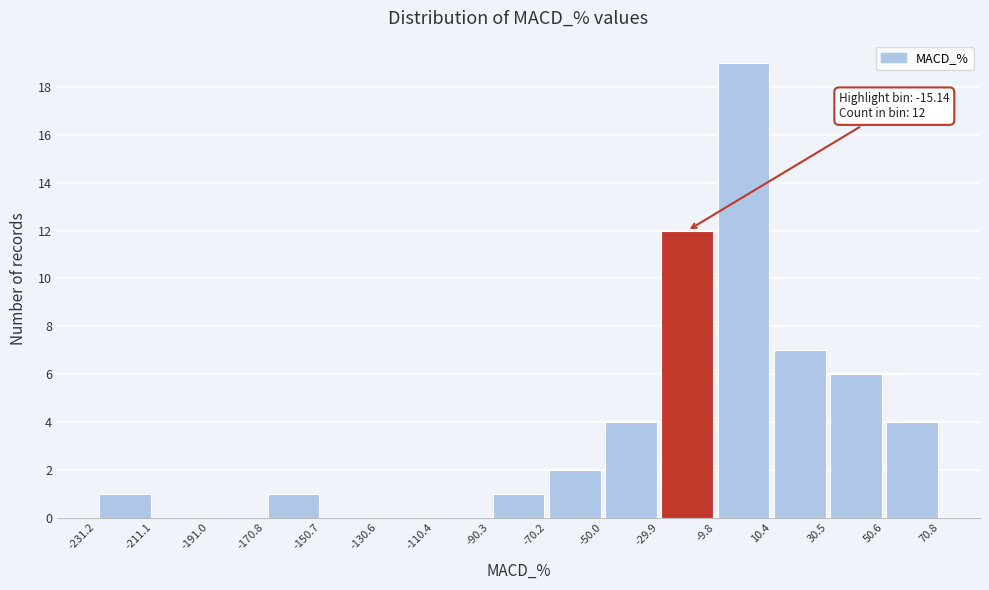

Over which range of the x-axis is the bar tallest?

-9.8 to 10.4